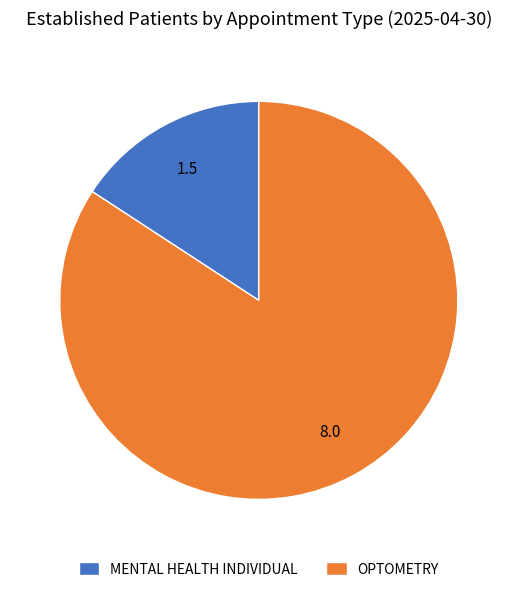

Combined, do MENTAL HEALTH INDIVIDUAL and OPTOMETRY account for over 50%?

Yes